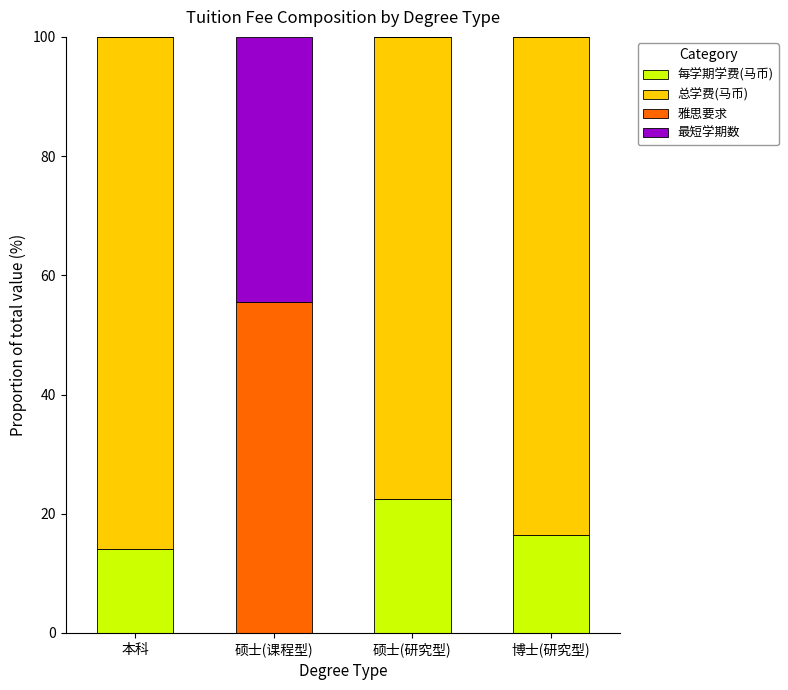

What is the highest value of the 每学期学费(马币) series?

22.5